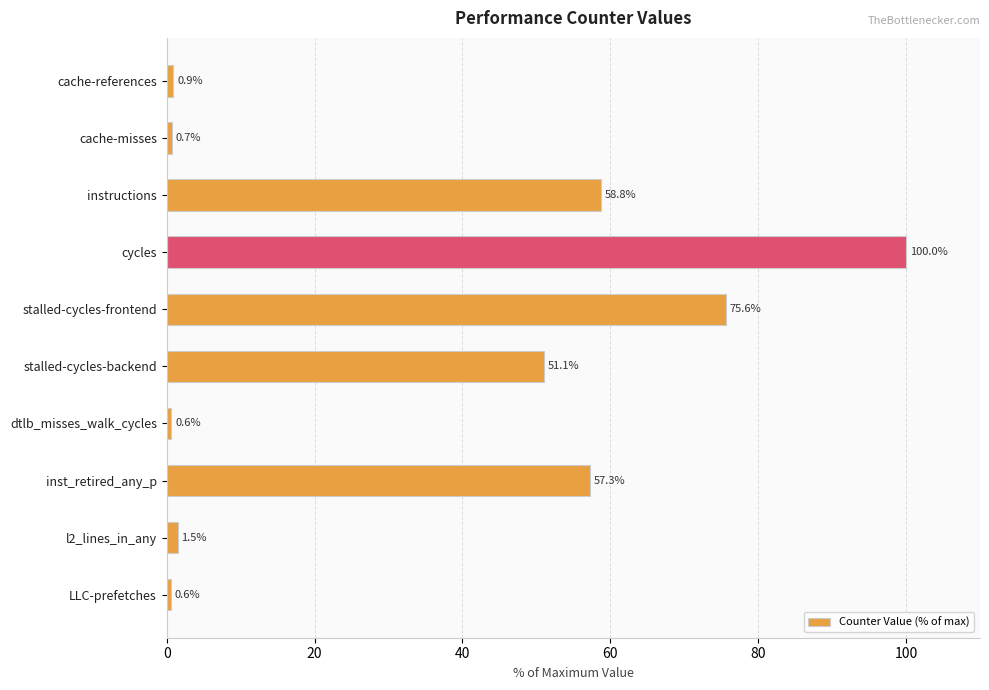

What is the maximum value shown in the chart?

100.0